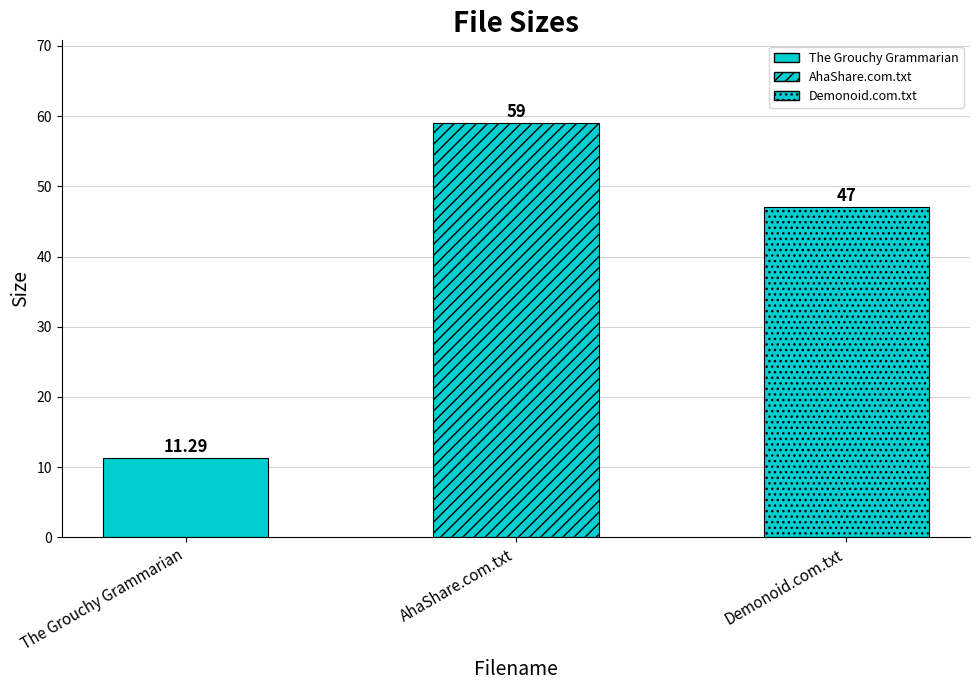

At which category does the chart reach its minimum across all series?

The Grouchy Grammarian